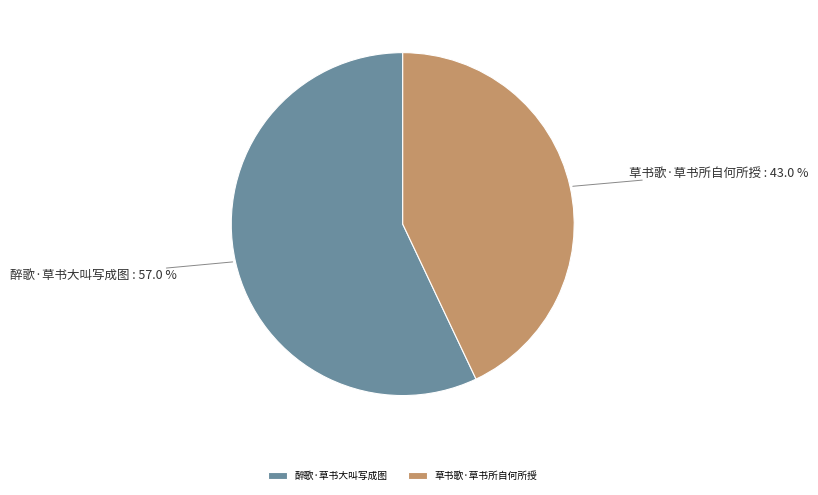

Is it true that 醉歌·草书大叫写成图 is 65% of the pie?

False